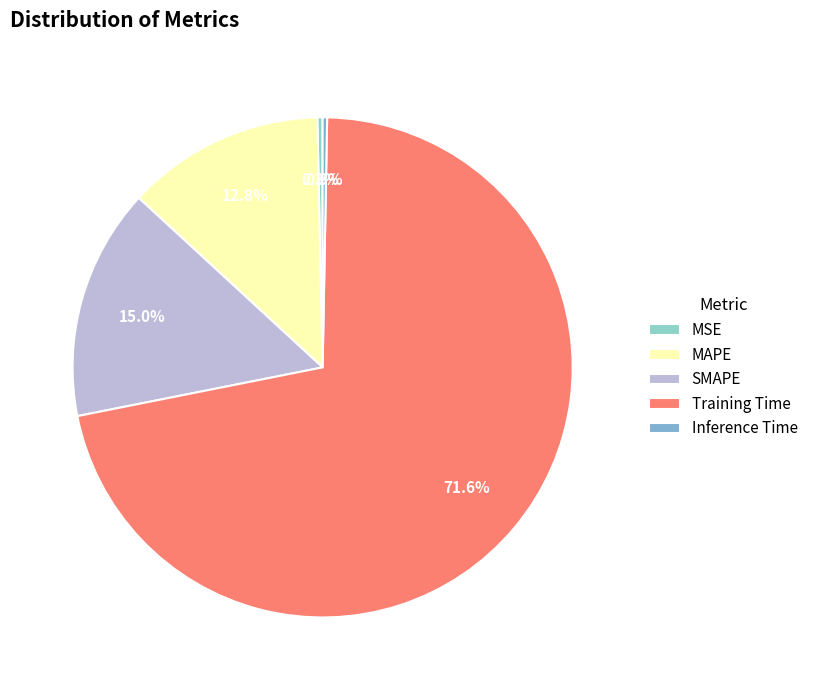

Which slice represents more than half of the pie?

Training Time